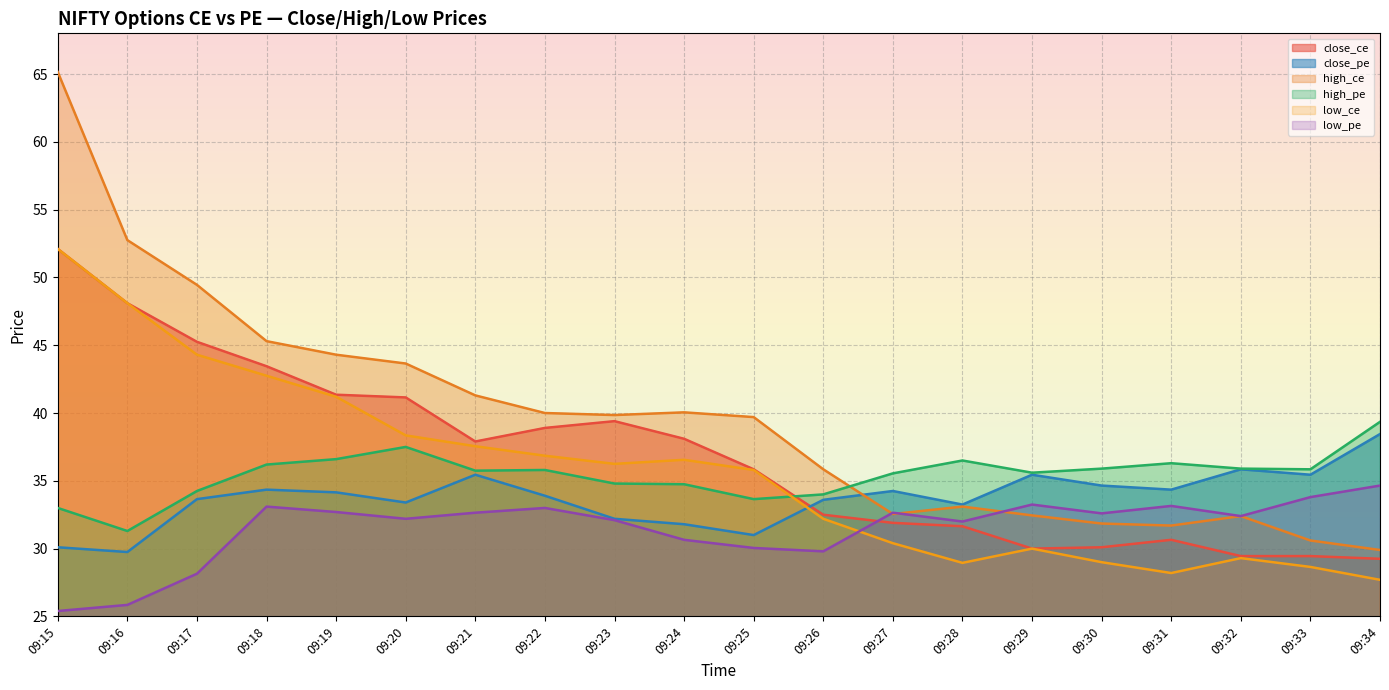

What are all the series names shown in the legend?

close_ce, close_pe, high_ce, high_pe, low_ce, low_pe